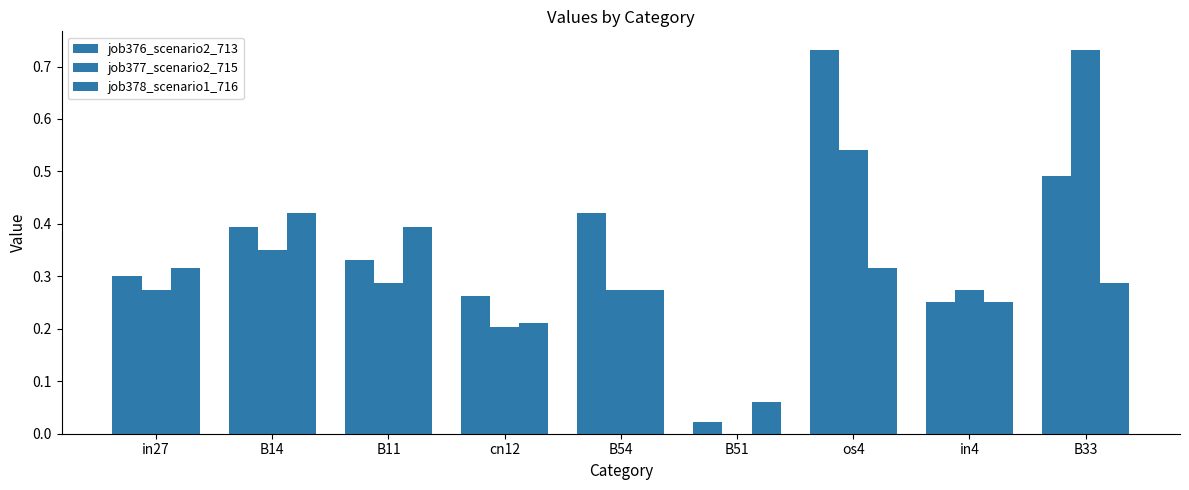

What is the average value of the job377_scenario2_715 series?

0.3